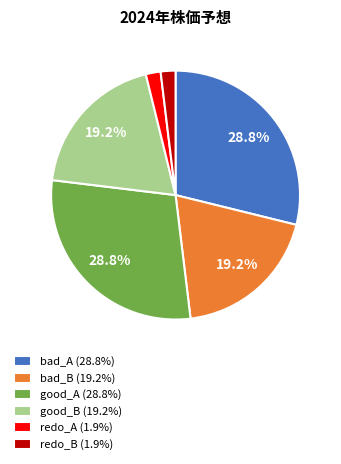

Does redo_A account for over 50% of the chart?

No